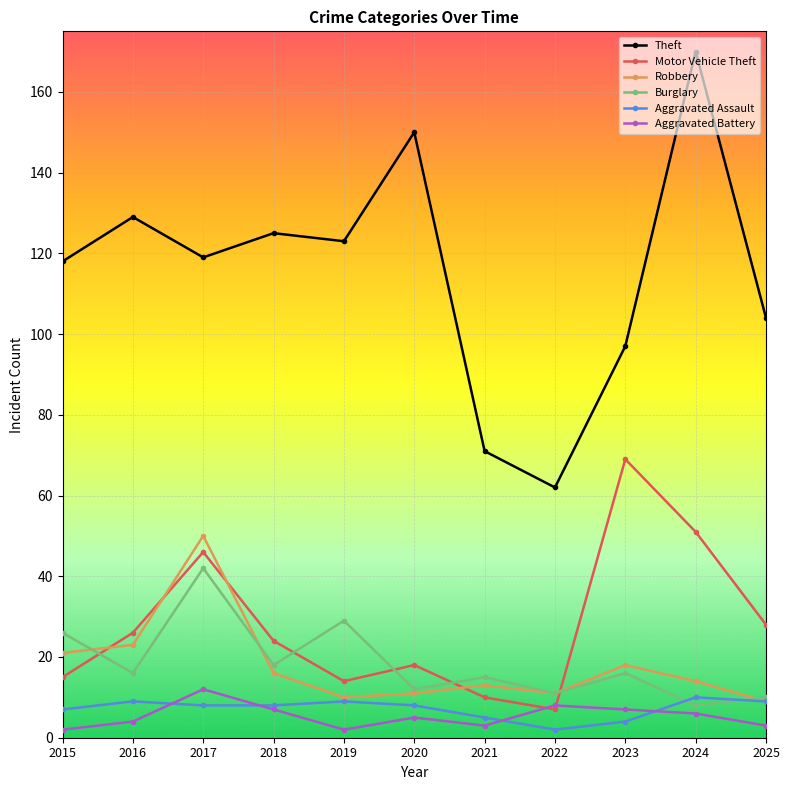

What is the highest value of the Aggravated Assault series?

10